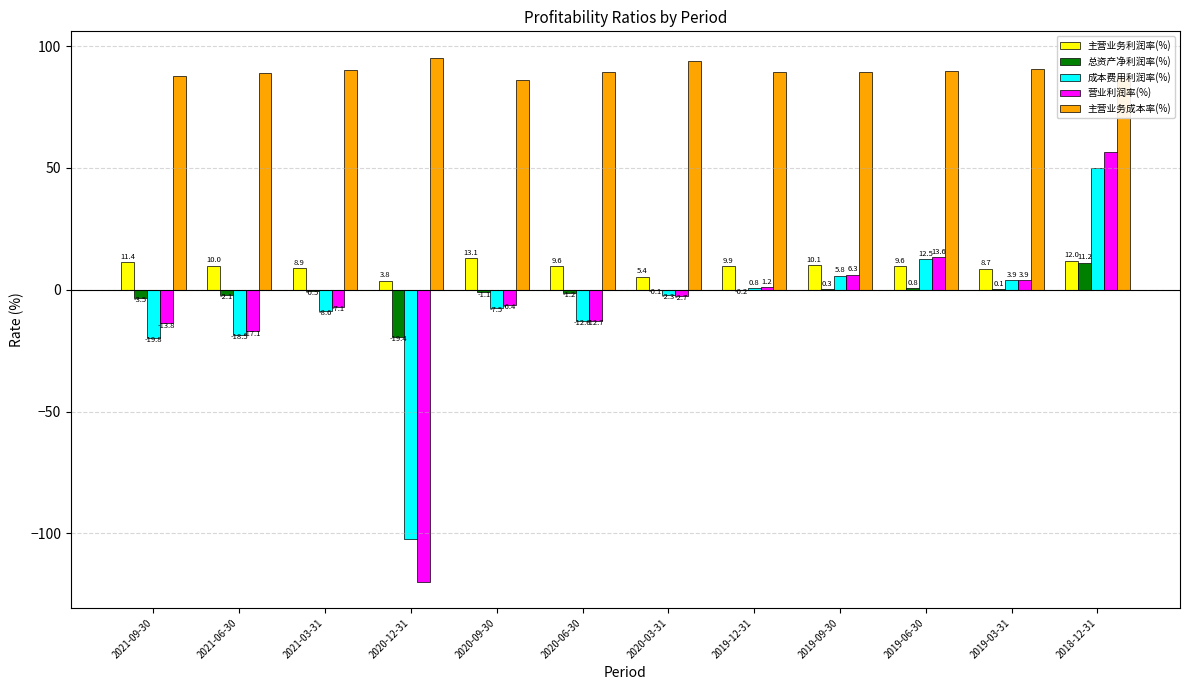

Reading right to left, list all the values displayed in this chart.

主营业务利润率(%): 2018-12-31=12.0	2019-03-31=8.7	2019-06-30=9.6	2019-09-30=10.1	2019-12-31=9.9	2020-03-31=5.4	2020-06-30=9.6	2020-09-30=13.1	2020-12-31=3.8	2021-03-31=8.9	2021-06-30=10.0	2021-09-30=11.4
总资产净利润率(%): 2018-12-31=11.2	2019-03-31=0.1	2019-06-30=0.8	2019-09-30=0.3	2019-12-31=-0.2	2020-03-31=-0.1	2020-06-30=-1.2	2020-09-30=-1.1	2020-12-31=-19.4	2021-03-31=-0.5	2021-06-30=-2.1	2021-09-30=-3.5
成本费用利润率(%): 2018-12-31=50.1	2019-03-31=3.9	2019-06-30=12.5	2019-09-30=5.8	2019-12-31=0.8	2020-03-31=-2.3	2020-06-30=-12.6	2020-09-30=-7.5	2020-12-31=-102.5	2021-03-31=-8.6	2021-06-30=-18.5	2021-09-30=-19.8
营业利润率(%): 2018-12-31=56.6	2019-03-31=3.9	2019-06-30=13.6	2019-09-30=6.3	2019-12-31=1.2	2020-03-31=-2.7	2020-06-30=-12.7	2020-09-30=-6.4	2020-12-31=-119.9	2021-03-31=-7.1	2021-06-30=-17.1	2021-09-30=-13.8
主营业务成本率(%): 2018-12-31=87.4	2019-03-31=90.7	2019-06-30=89.8	2019-09-30=89.2	2019-12-31=89.5	2020-03-31=93.9	2020-06-30=89.5	2020-09-30=86.0	2020-12-31=95.3	2021-03-31=90.2	2021-06-30=89.2	2021-09-30=87.8